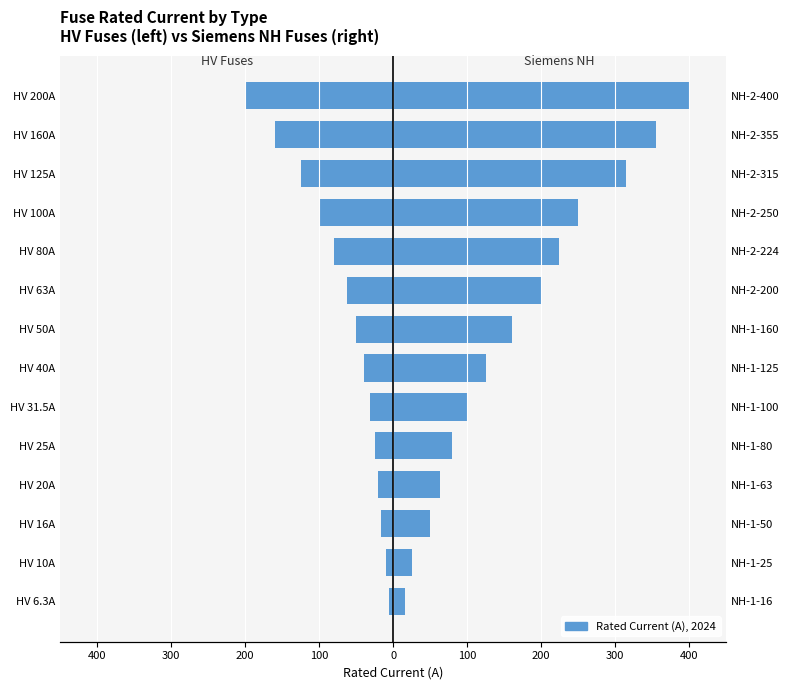

How many bars are there in each group?

2